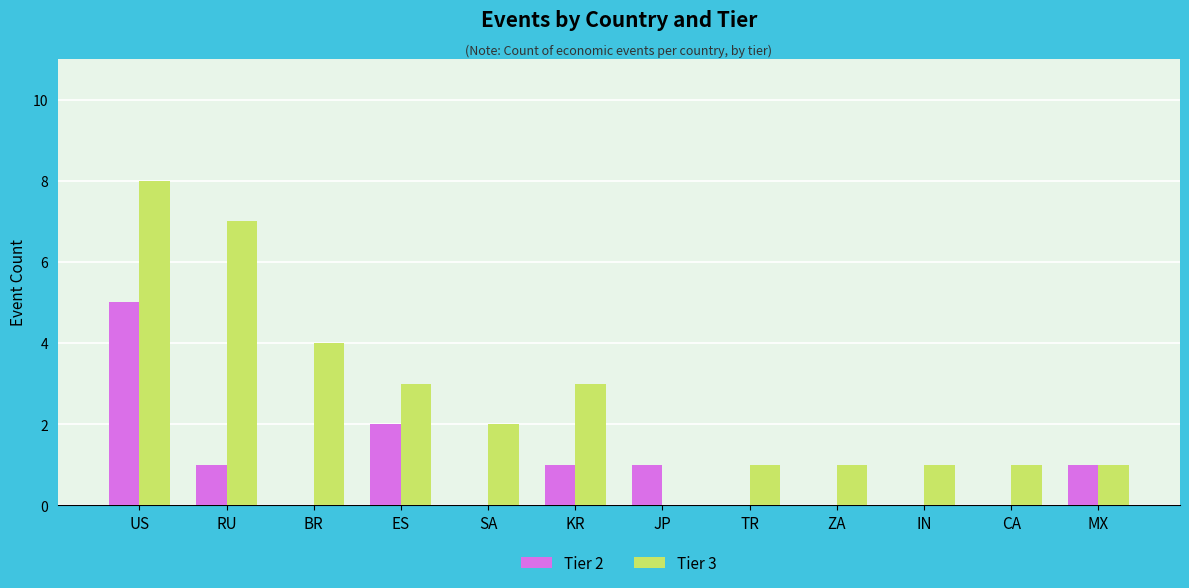

Read the Tier 3 value at IN.

1